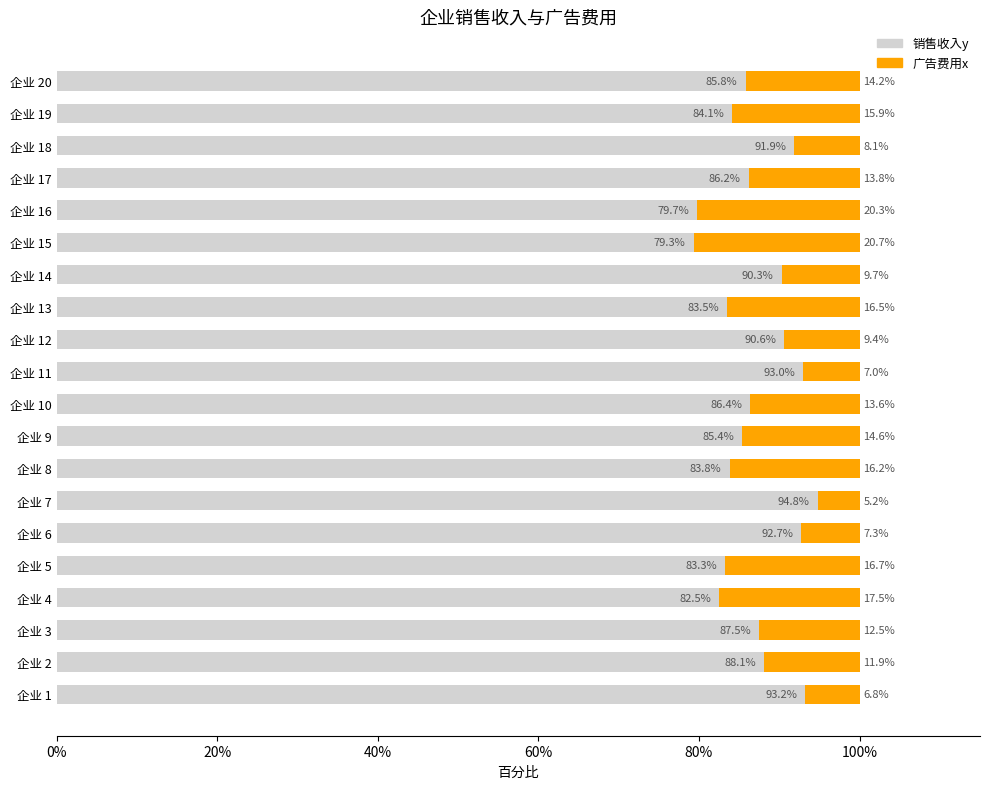

How many values in the 销售收入y series are below 86?

9